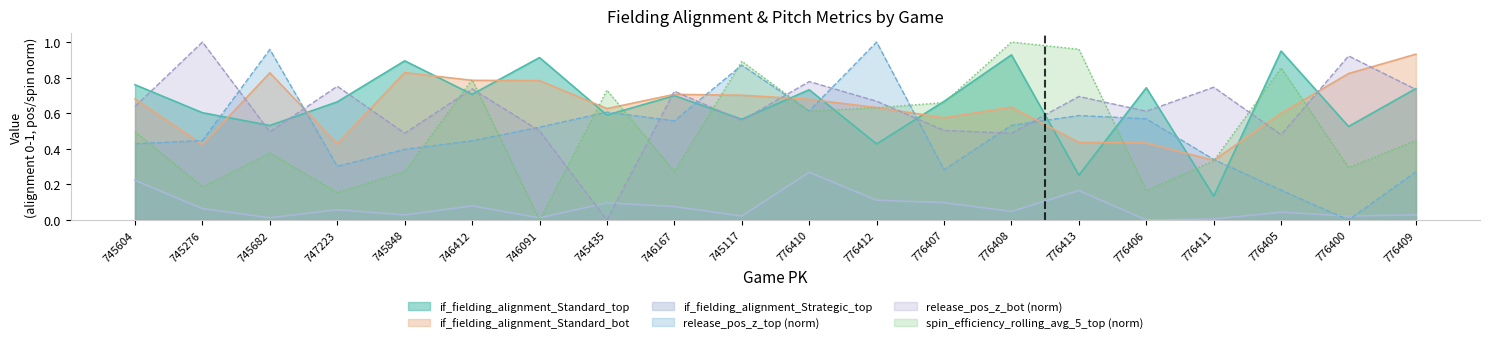

The if_fielding_alignment_Standard_bot series shows 1.1 at 745117. True or false?

False